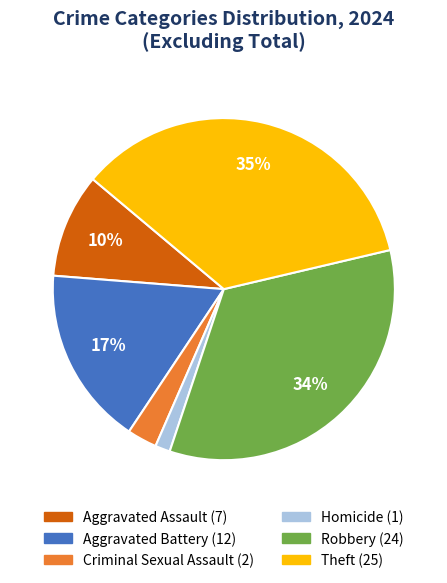

Does any single category account for the majority?

No